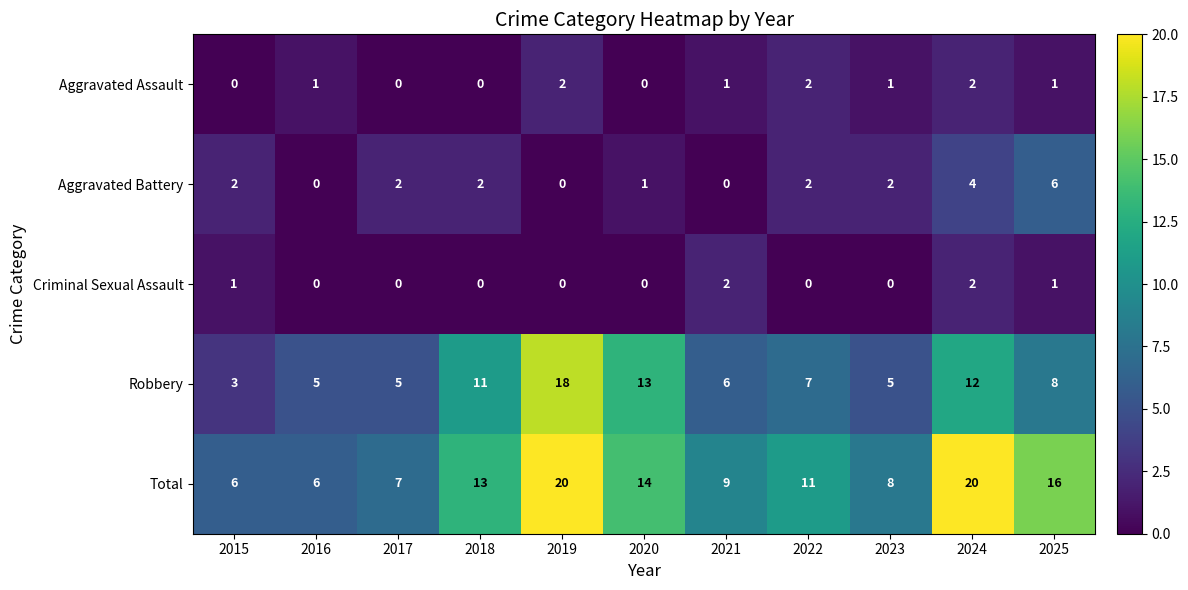

Count the number of data series in this chart.

5